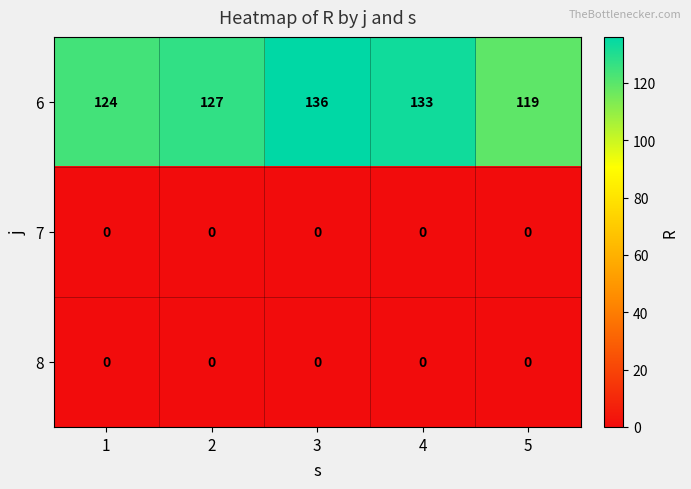

Which series has the widest spread of values?

6